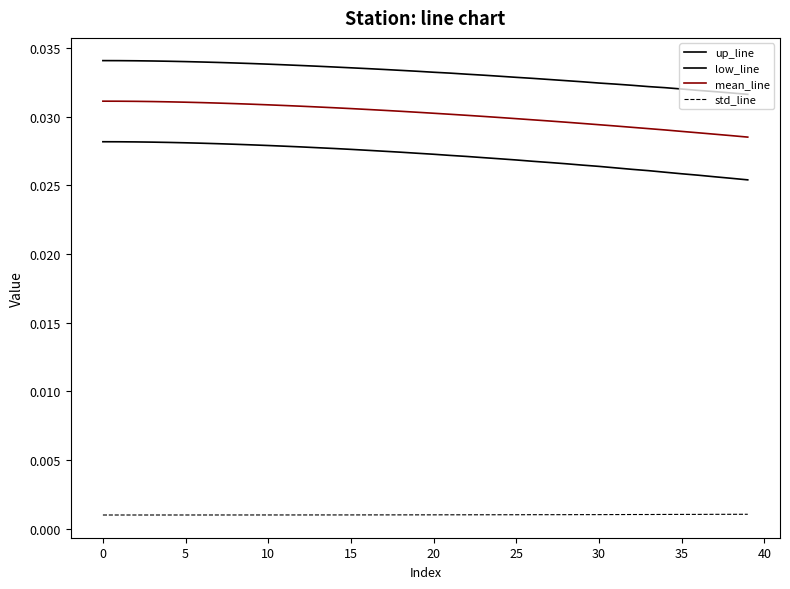

Which series has the widest spread of values?

low_line